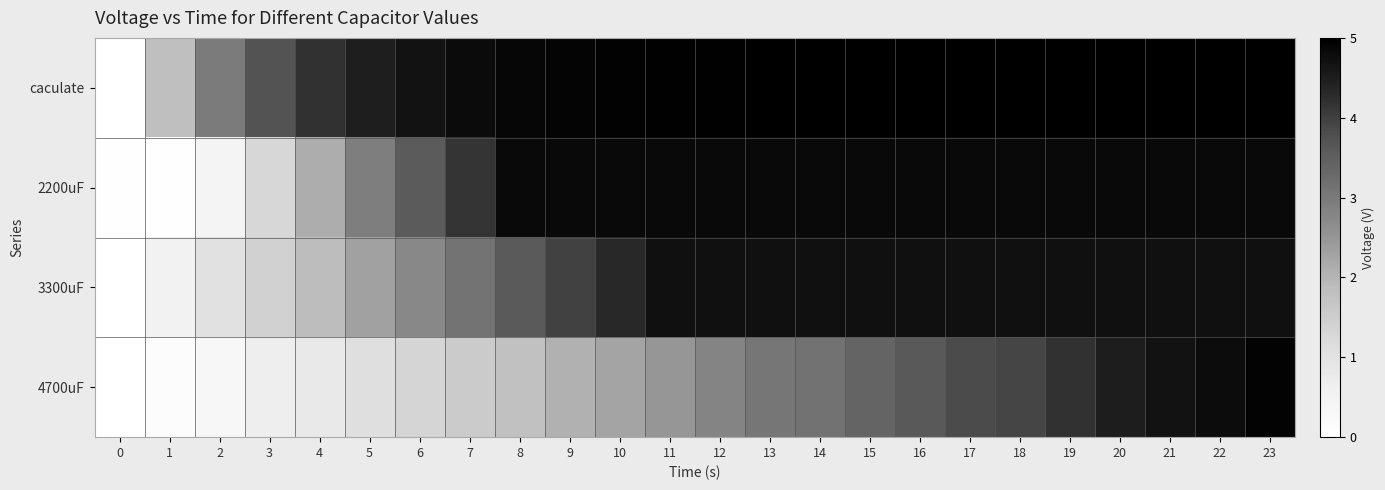

Reading left to right, list all the values displayed in this chart.

caculate: 0=0.0	1=1.8	2=3.0	3=3.7	4=4.2	5=4.5	6=4.7	7=4.8	8=4.9	9=4.9	10=4.9	11=5.0	12=5.0	13=5.0	14=5.0	15=5.0	16=5.0	17=5.0	18=5.0	19=5.0	20=5.0	21=5.0	22=5.0	23=5.0
2200uF: 0=0.0	1=0.0	2=0.4	3=1.3	4=2.1	5=2.9	6=3.6	7=4.2	8=4.8	9=4.8	10=4.8	11=4.8	12=4.8	13=4.8	14=4.8	15=4.8	16=4.8	17=4.8	18=4.8	19=4.8	20=4.8	21=4.8	22=4.8	23=4.8
3300uF: 0=0.0	1=0.5	2=1.0	3=1.4	4=1.9	5=2.3	6=2.8	7=3.1	8=3.6	9=4.0	10=4.3	11=4.7	12=4.7	13=4.7	14=4.7	15=4.7	16=4.7	17=4.7	18=4.7	19=4.7	20=4.7	21=4.7	22=4.7	23=4.7
4700uF: 0=0.0	1=0.1	2=0.3	3=0.7	4=0.8	5=1.1	6=1.3	7=1.6	8=1.8	9=2.1	10=2.3	11=2.5	12=2.8	13=3.0	14=3.1	15=3.4	16=3.6	17=3.8	18=3.9	19=4.2	20=4.5	21=4.7	22=4.8	23=4.9